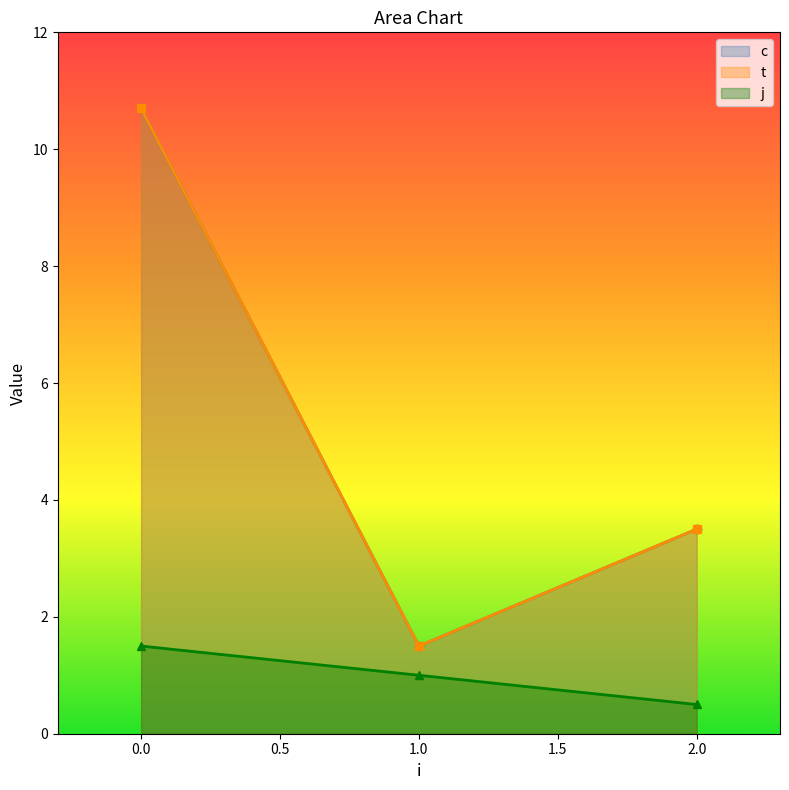

True or false: j and c cross at least once.

False